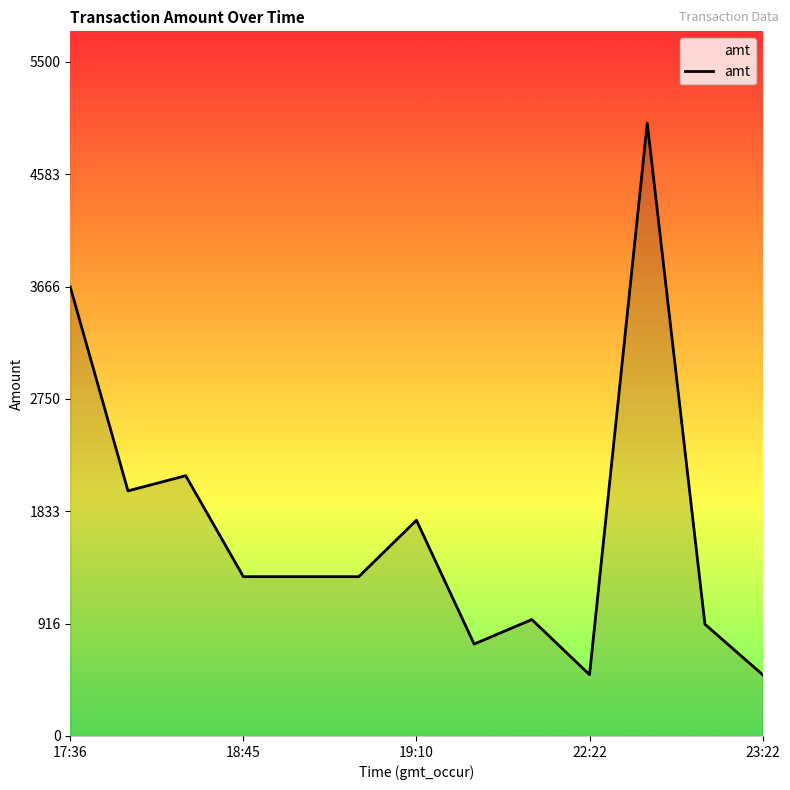

What is the difference between the maximum and minimum values?

4500.0